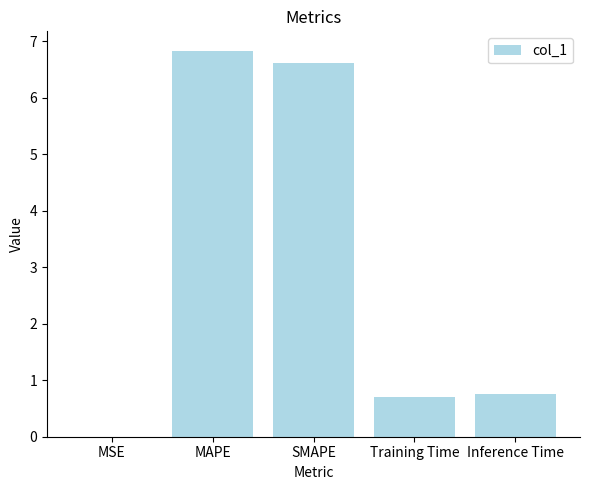

What is the sum of all values?

14.9